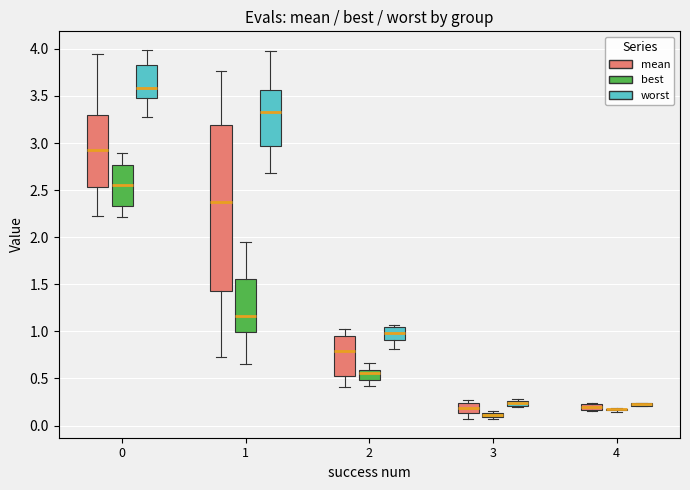

Where does the upper whisker of the box for 1 (best) end on the y-axis? The values are not printed on the chart, so give them approximately, as read against the axis.

1.95